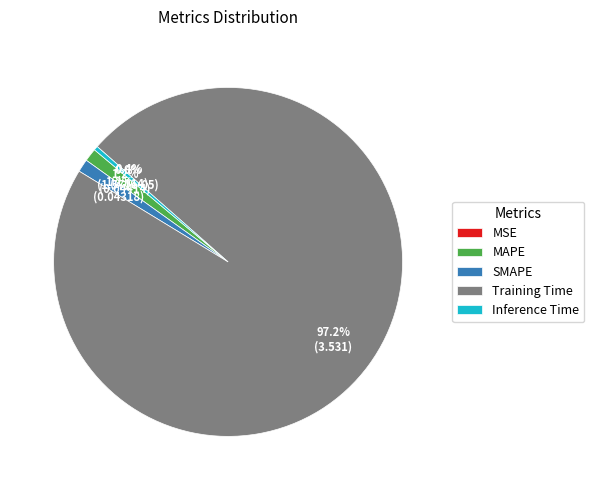

Is there any slice that represents more than half of the pie?

Yes